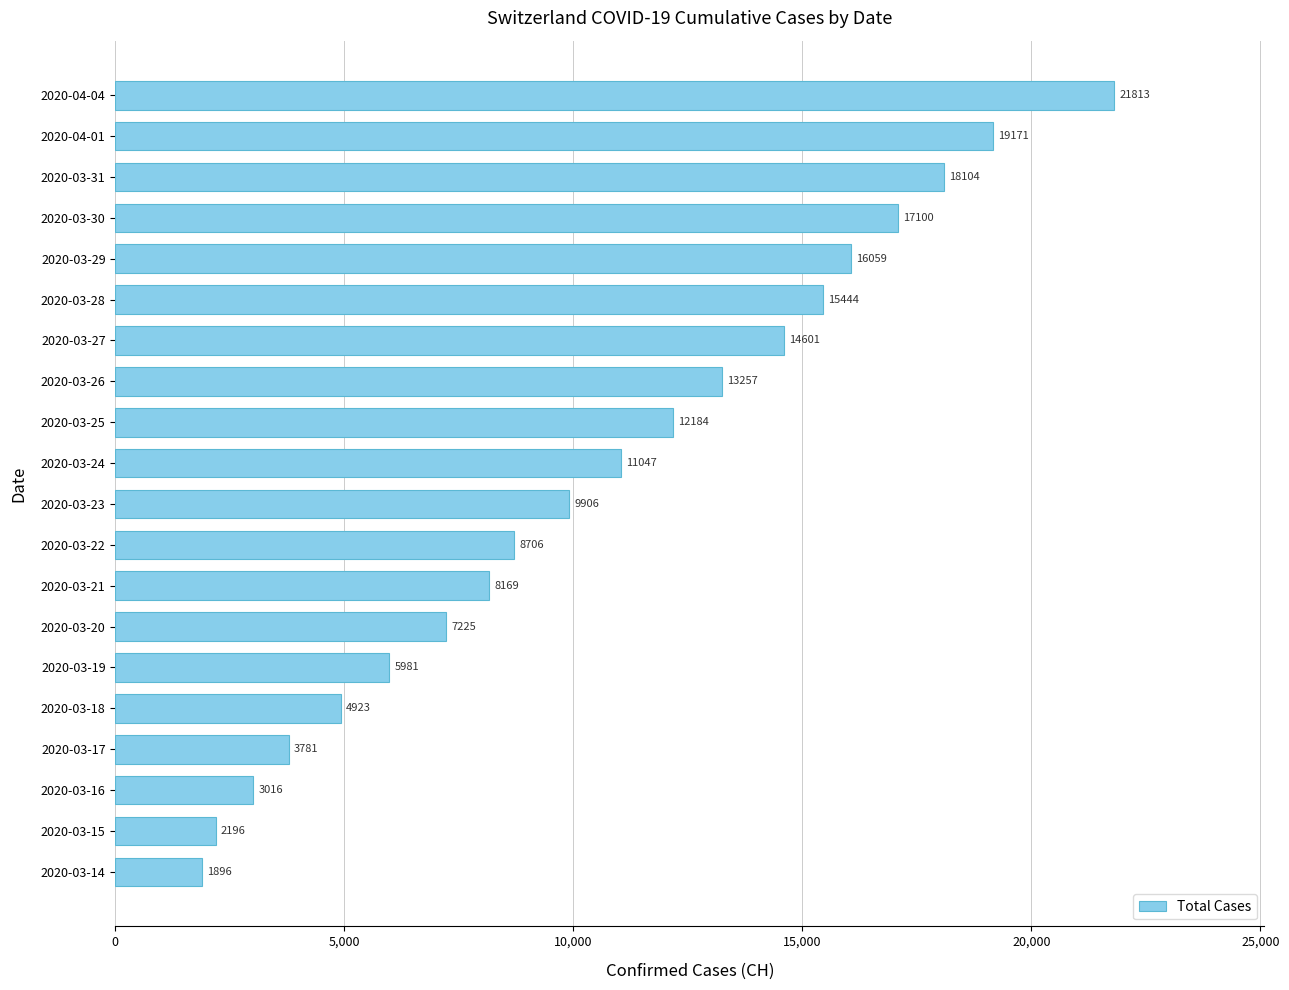

The chart shows a value of 4923 at 2020-03-18. True or false?

True